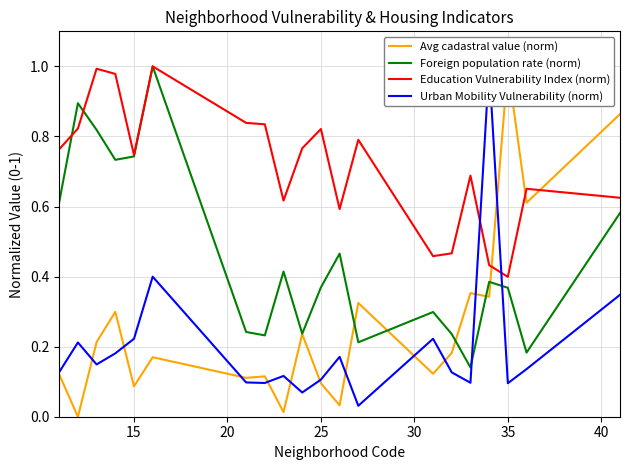

True or false: Urban Mobility Vulnerability (norm) and Avg cadastral value (norm) intersect in this chart.

True